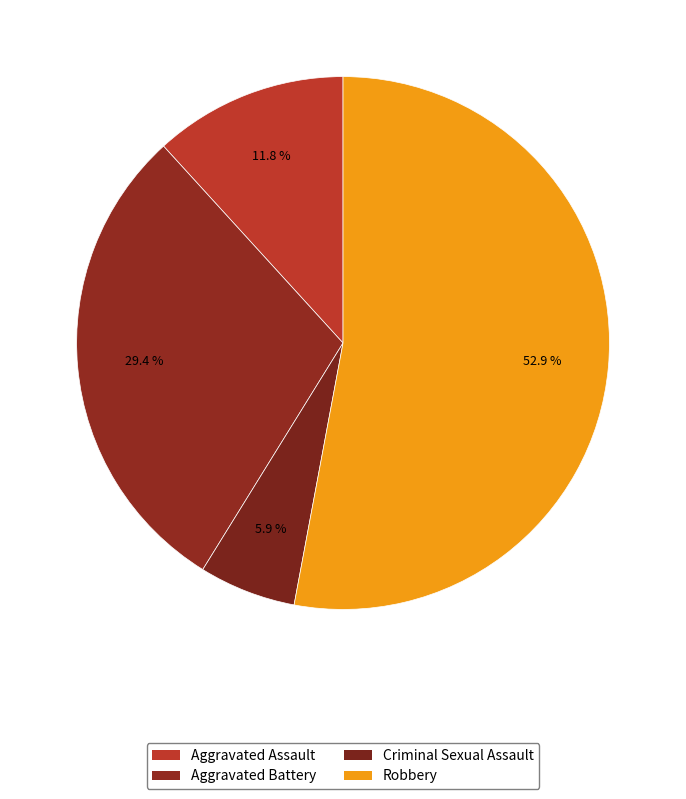

Count the number of slices in the pie.

4